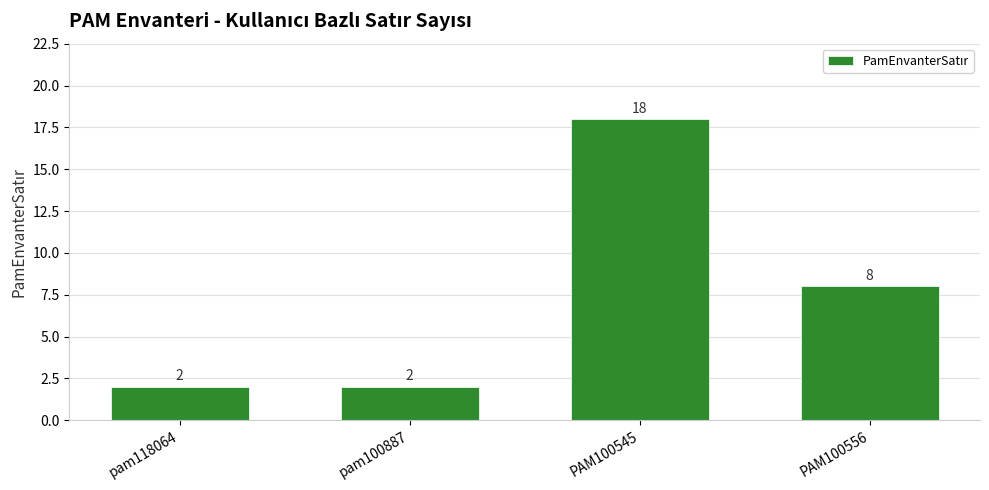

What is the sum of the values at pam100887 and pam118064?

4